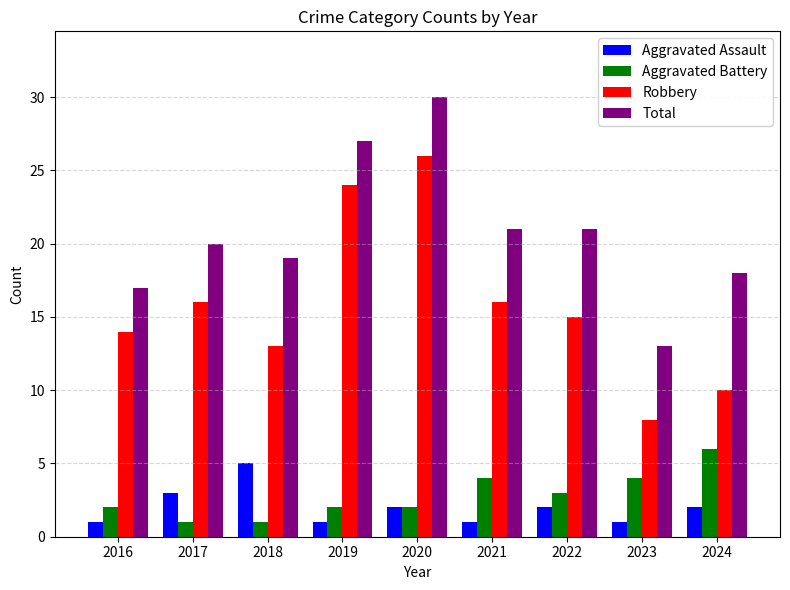

At which label does Aggravated Battery reach its peak?

2024